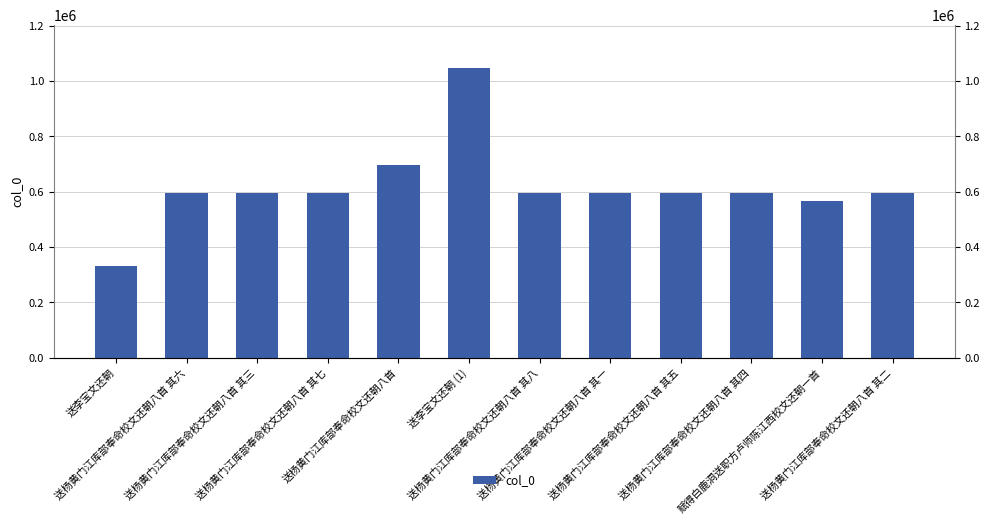

Rank the categories by value from highest to lowest.

送李宝文还朝 (1), 送杨黄门江库部奉命校文还朝八首, 送杨黄门江库部奉命校文还朝八首 其八, 送杨黄门江库部奉命校文还朝八首 其七, 送杨黄门江库部奉命校文还朝八首 其六, 送杨黄门江库部奉命校文还朝八首 其五, 送杨黄门江库部奉命校文还朝八首 其四, 送杨黄门江库部奉命校文还朝八首 其三, 送杨黄门江库部奉命校文还朝八首 其二, 送杨黄门江库部奉命校文还朝八首 其一, 赋得白鹿洞送职方卢师陈江西校文还朝一首, 送李宝文还朝